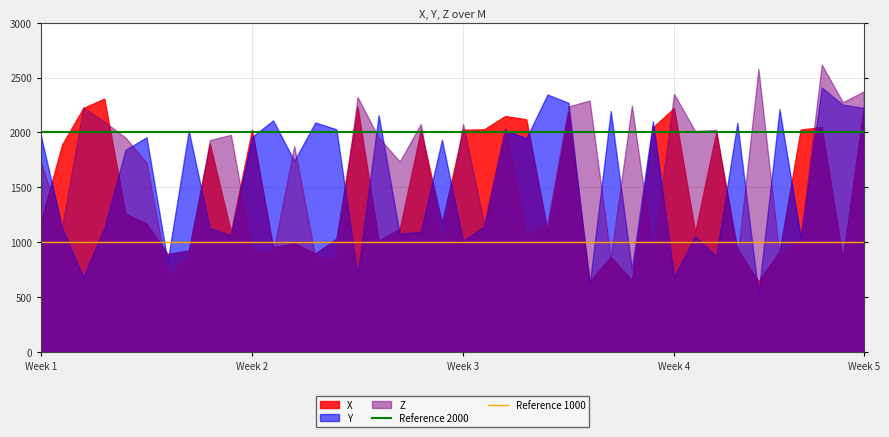

Rank the series at Week 2 from lowest to highest value.

Z, Y, X